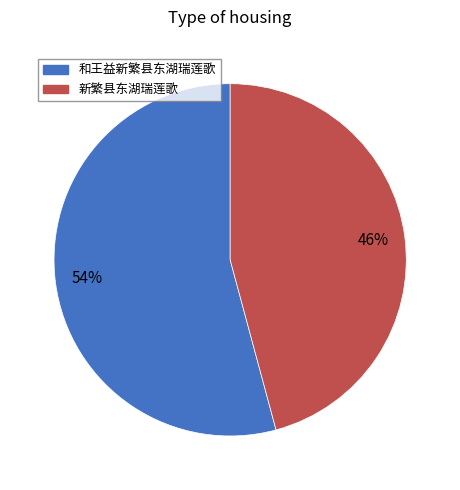

Is there a majority slice in this chart?

Yes